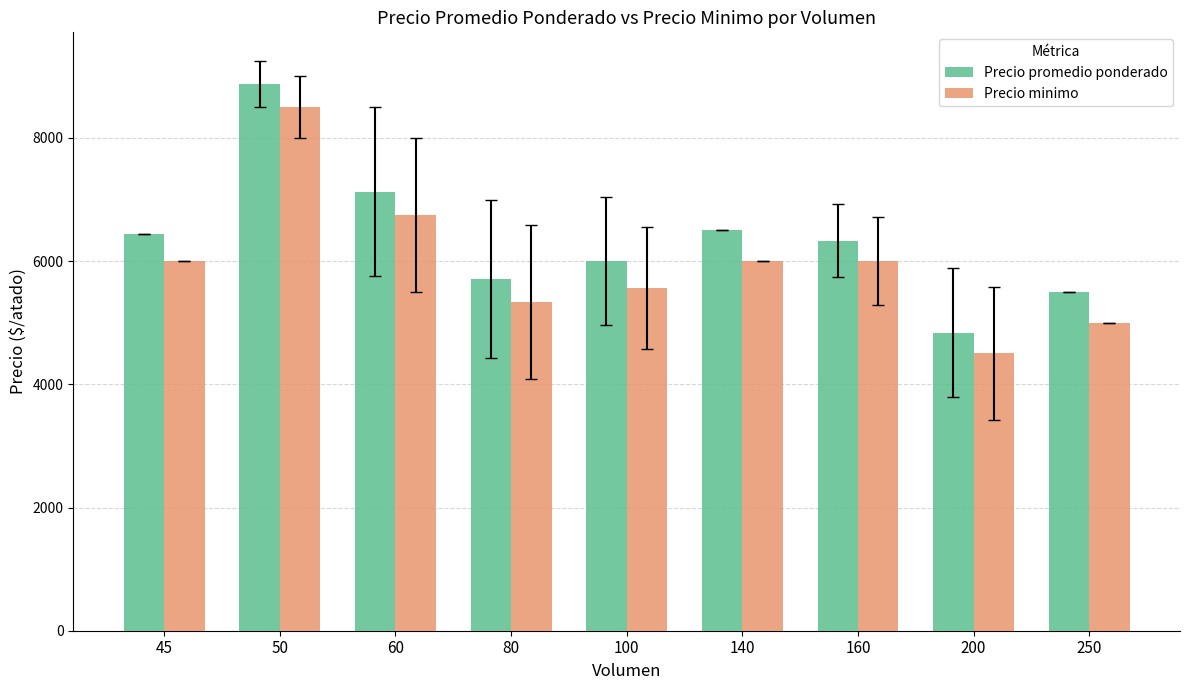

Which series has the widest spread of values?

Precio promedio ponderado